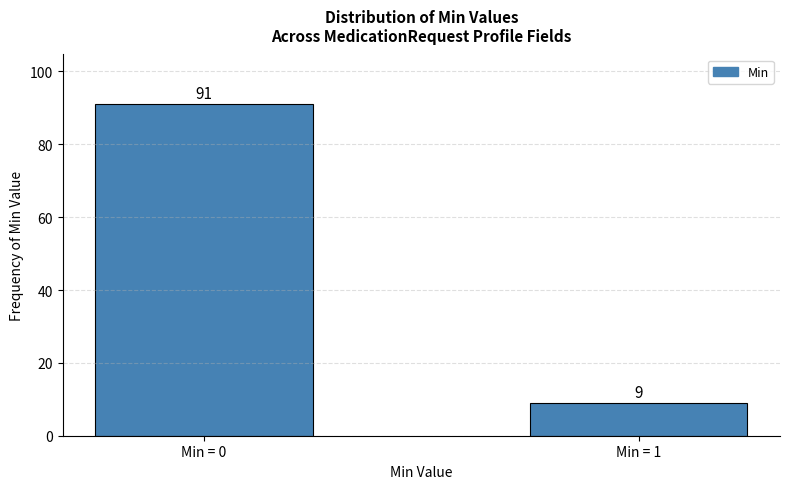

Reading left to right, extract all data points from this chart.

Min = 0=91	Min = 1=9